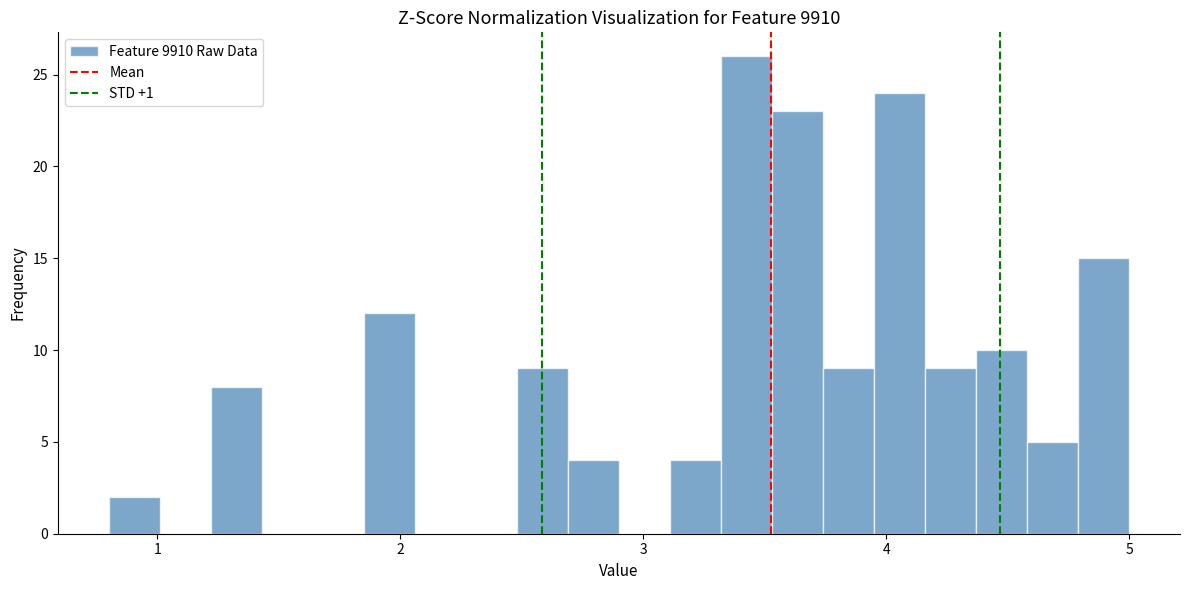

Around what value on the x-axis is the tallest bar? Give the approximate position of its centre, as read against the axis.

3.4